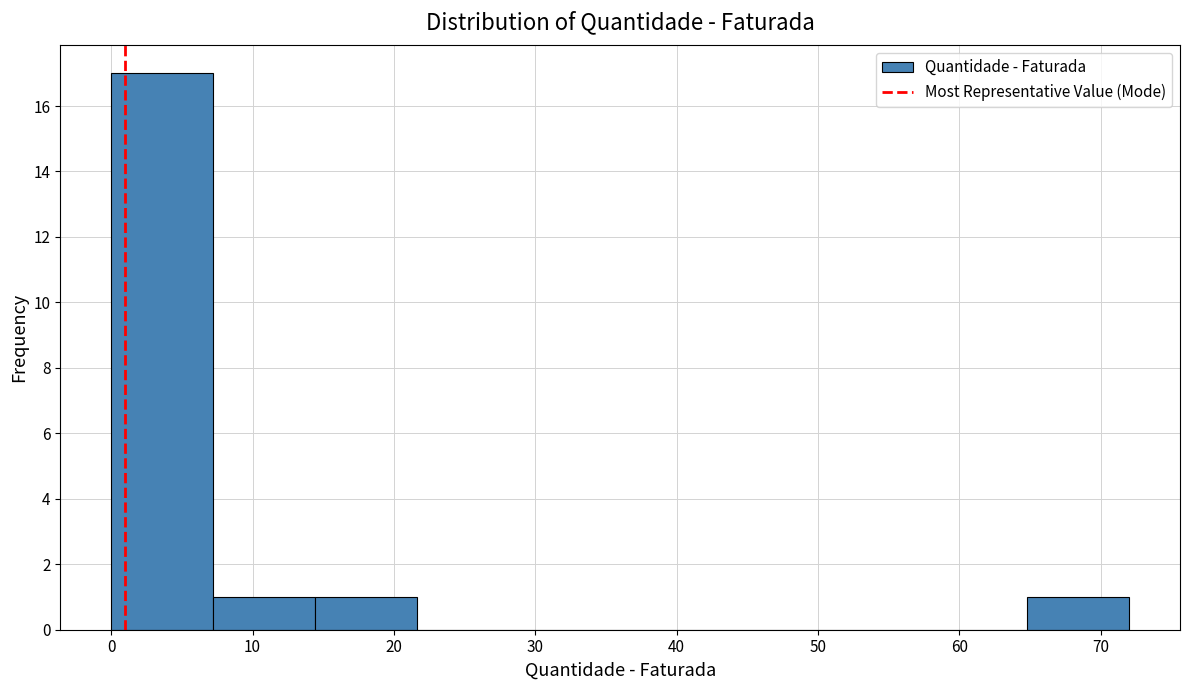

How tall is the bar that spans 14.4 to 21.6 on the x-axis? Neither the bar edges nor the heights are printed on the chart, so give them approximately, as read against the axes.

1